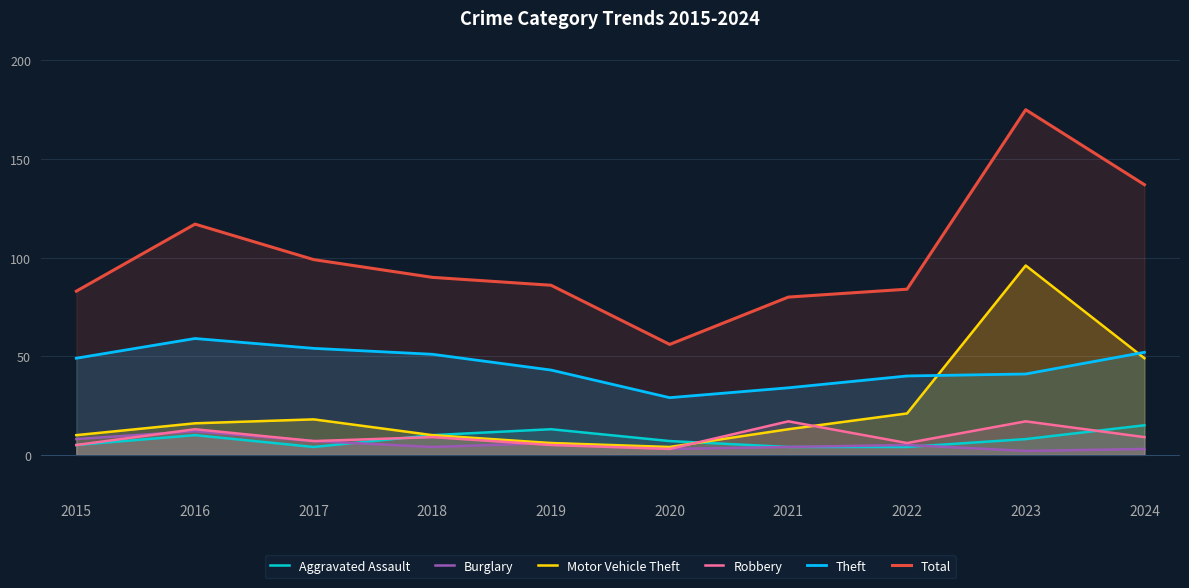

What is the value of the Robbery point at the 4th from the left?

9